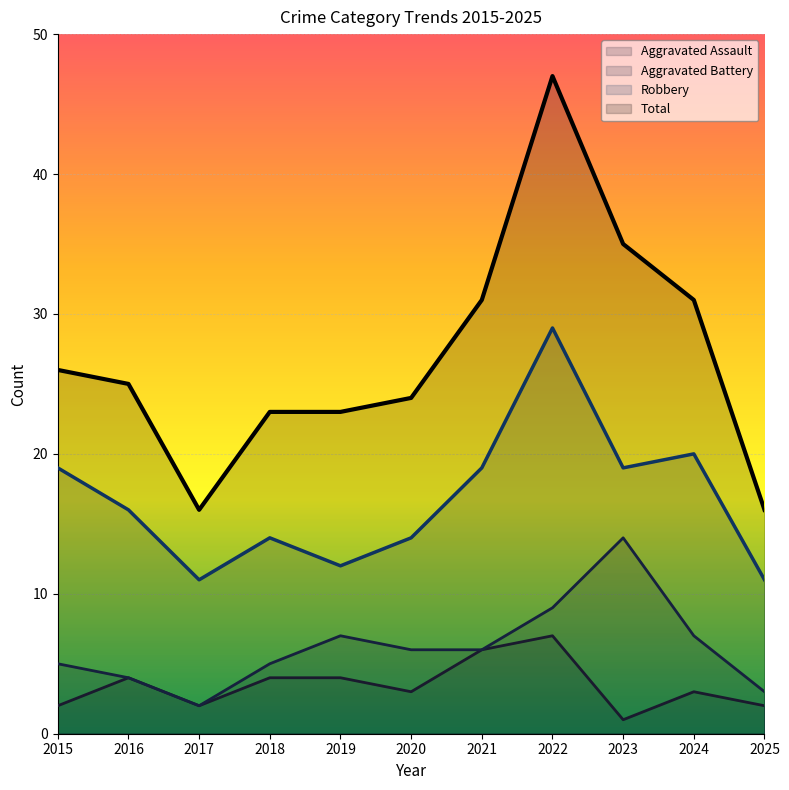

How many interior local valleys does the Aggravated Battery series have?

1